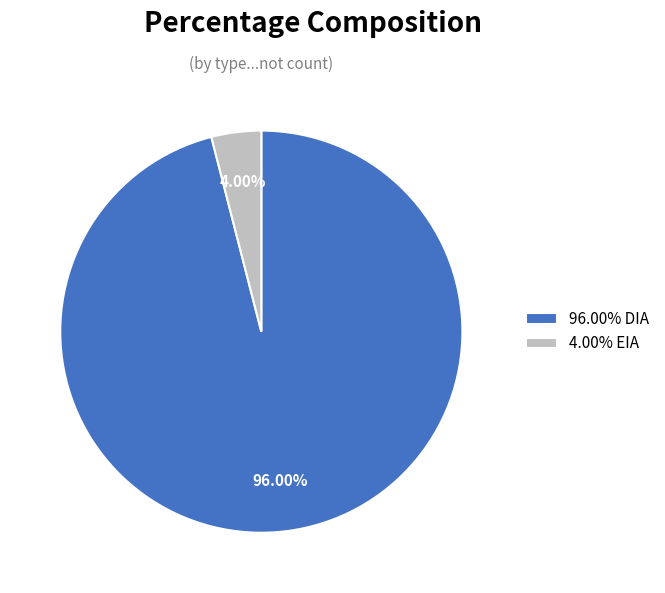

Is the sum of 96.00% DIA and 4.00% EIA greater than half?

Yes